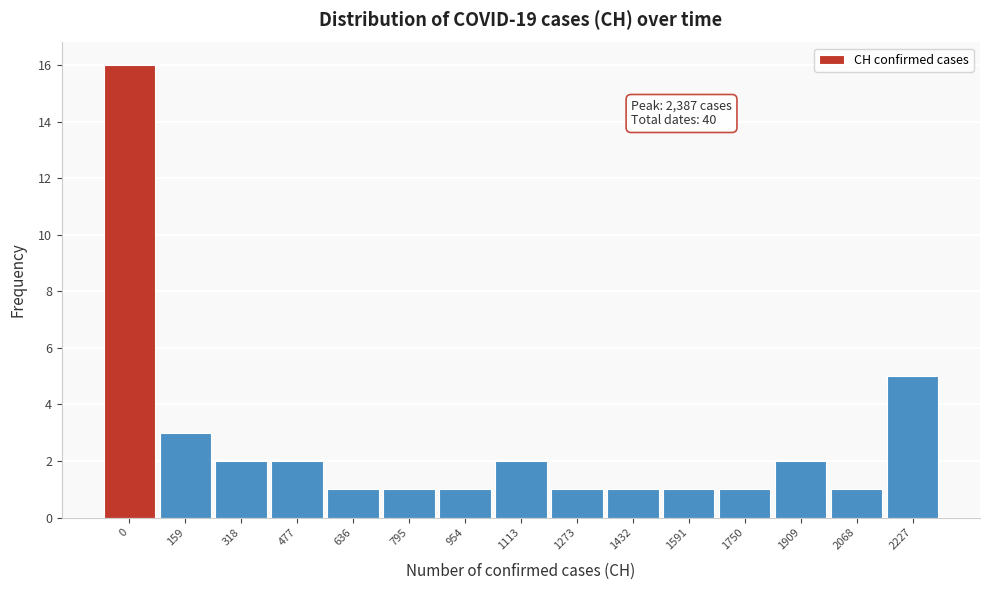

Reading left to right, what are all the values shown in this chart?

0=16	159=3	318=2	477=2	636=1	795=1	954=1	1113=2	1273=1	1432=1	1591=1	1750=1	1909=2	2068=1	2227=5